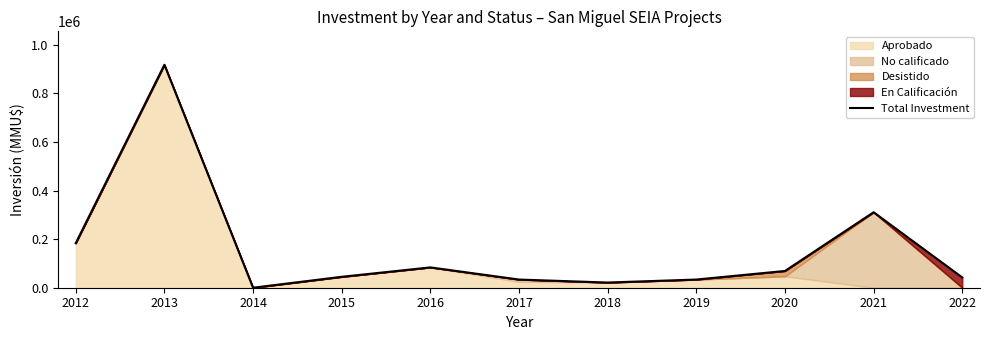

List the labels in order of value, smallest first.

2014, 2018, 2019, 2017, 2022, 2015, 2020, 2016, 2012, 2021, 2013